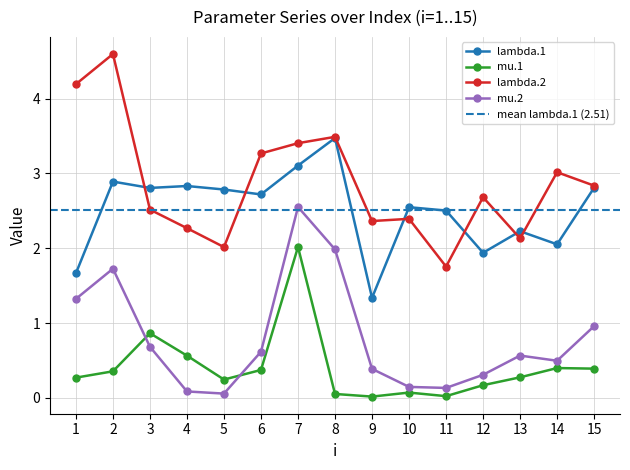

What is the approximate value of mu.1 at 3?

0.9